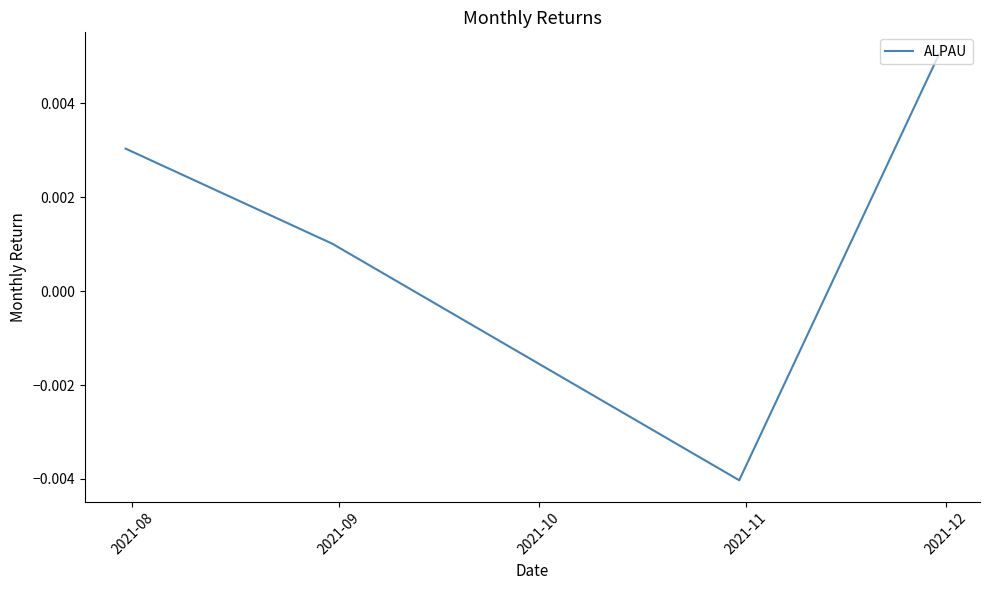

How many values are between 0 and 1?

3